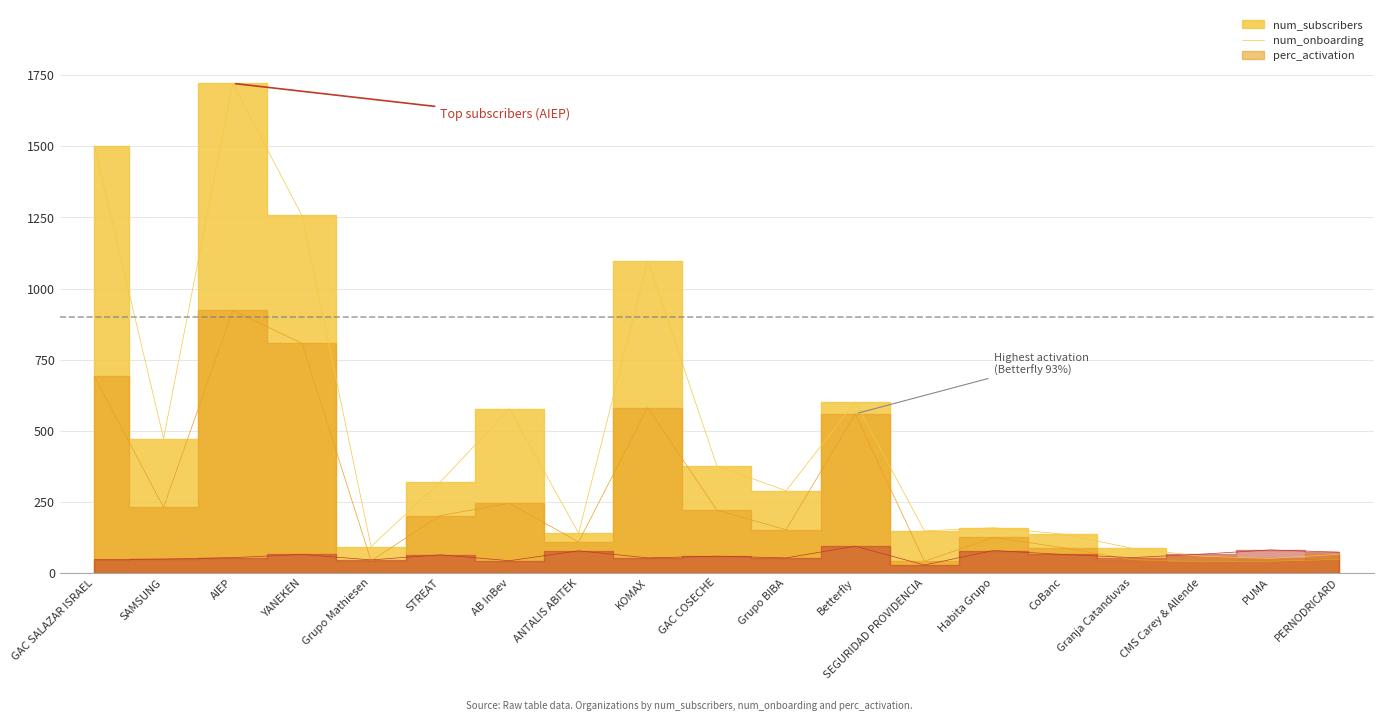

Rank the series at CoBanc from highest to lowest value.

num_subscribers, num_onboarding, perc_activation